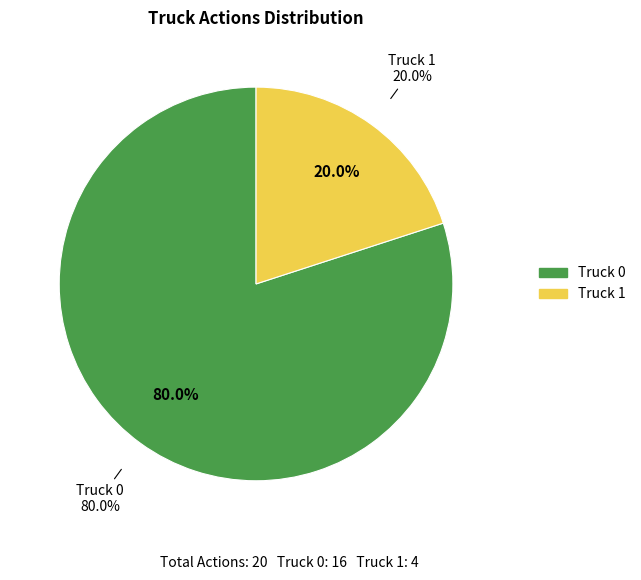

To the nearest percent, what is the average slice percentage?

50%